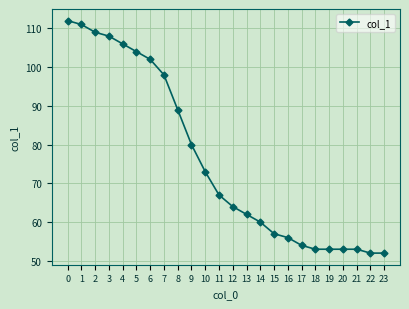

What is the value of the 1st point from the left?

112